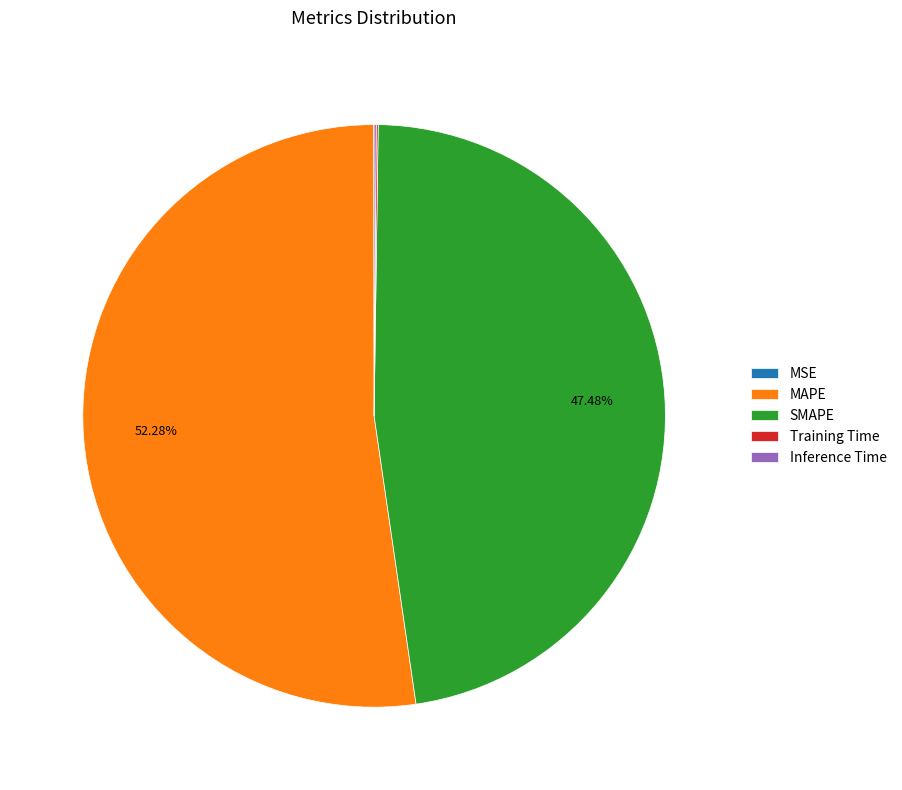

To the nearest percent, what is the difference between the largest and smallest slice percentages?

52%